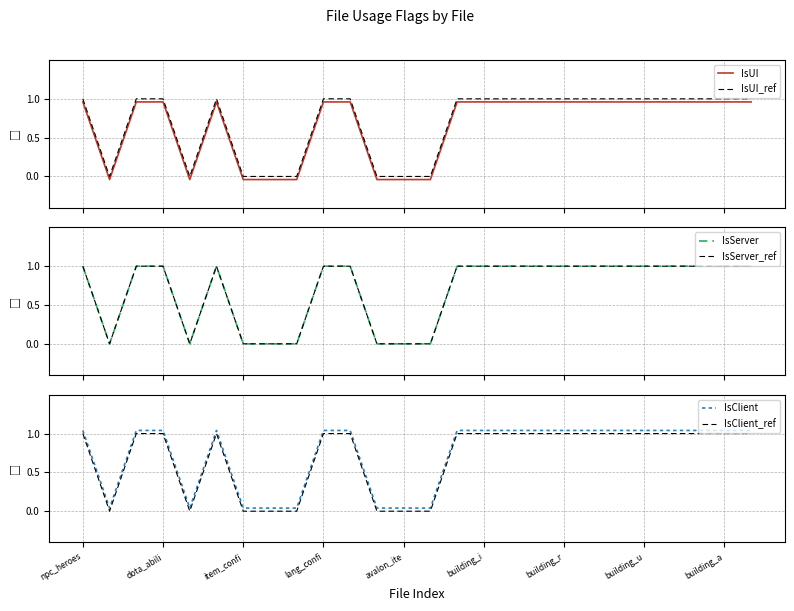

What is the total value across all series at 25?

6.0